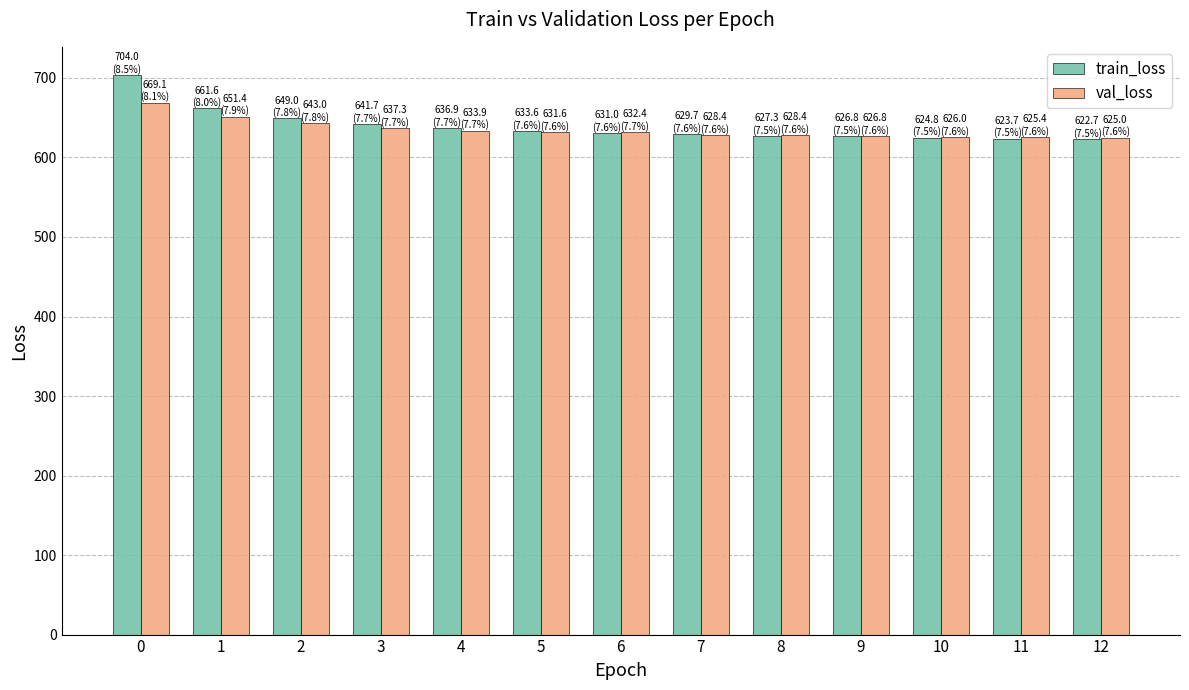

What is the lowest value of the train_loss series?

622.7